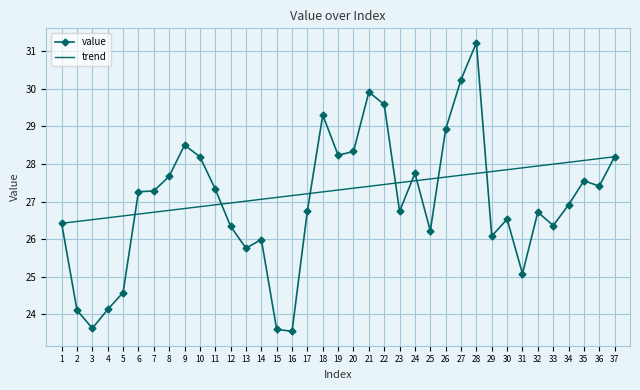

At which category does the data reach its first local peak?

9